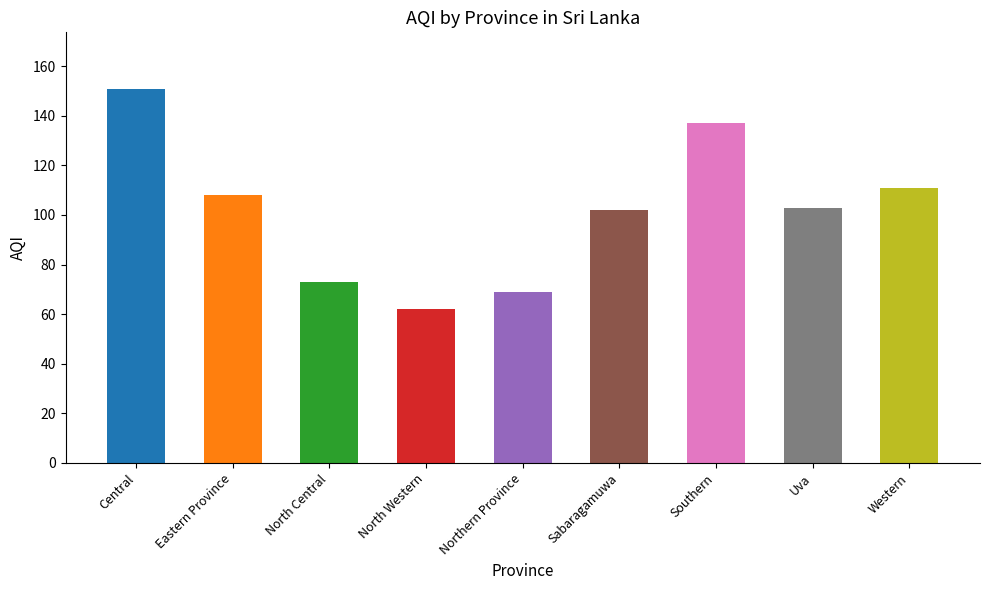

Reading left to right, what are all the values shown in this chart?

Central=151	Eastern Province=108	North Central=73	North Western=62	Northern Province=69	Sabaragamuwa=102	Southern=137	Uva=103	Western=111